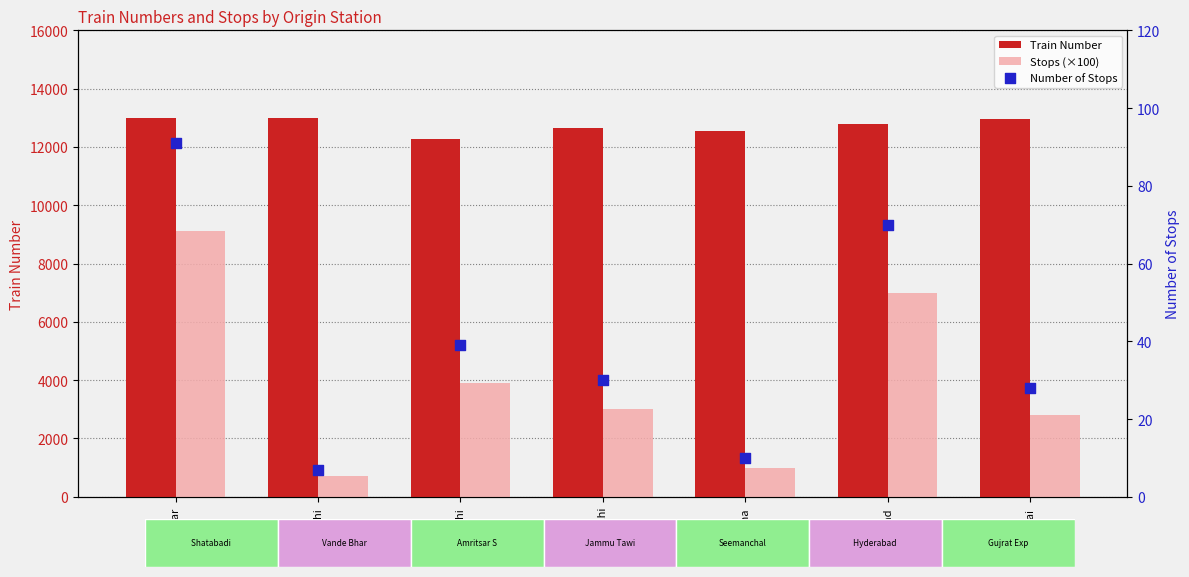

What is the total value across all series at Alwar?

22182